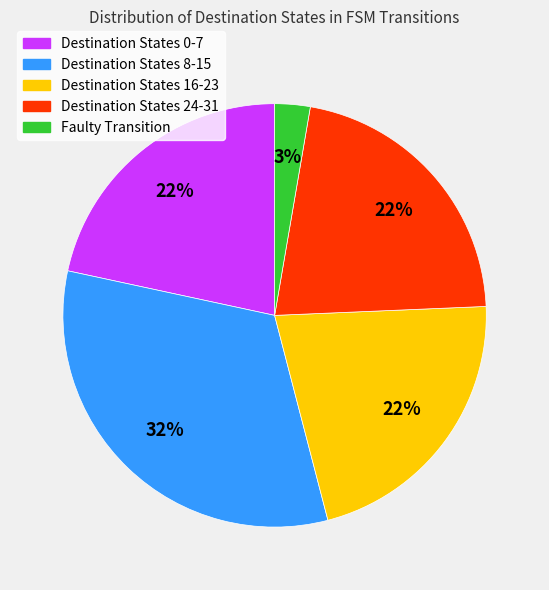

To the nearest percent, what is the average slice percentage?

20%